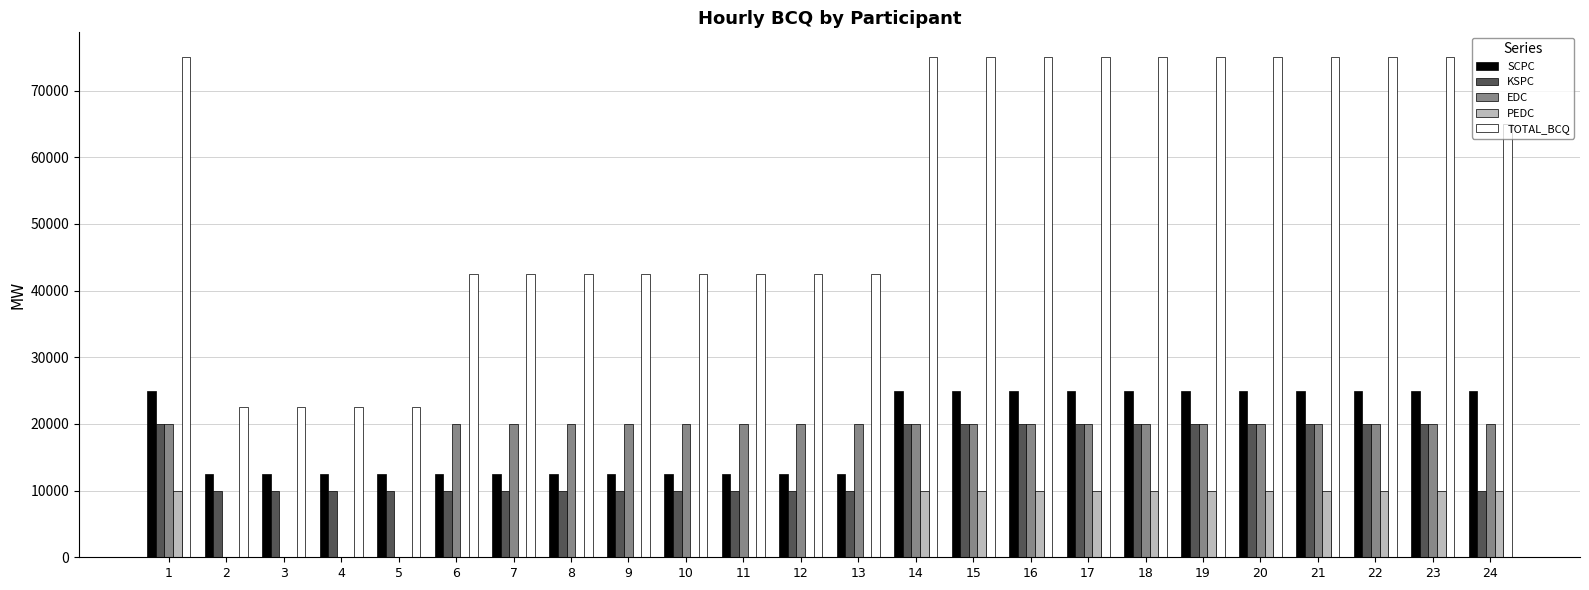

Is the value of TOTAL_BCQ at 23 greater than the value of KSPC at 14?

Yes